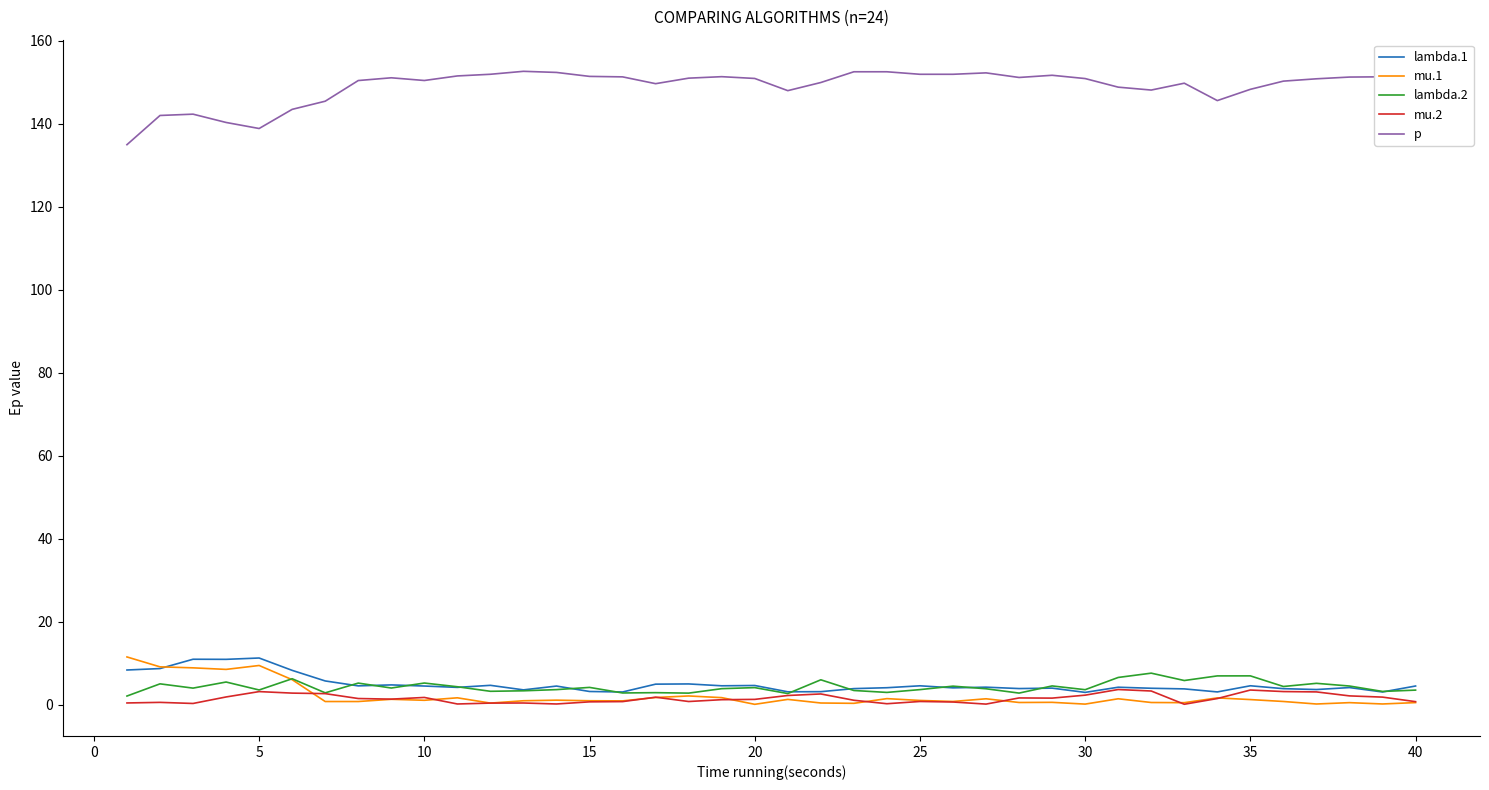

Which series has the largest total across all categories?

p